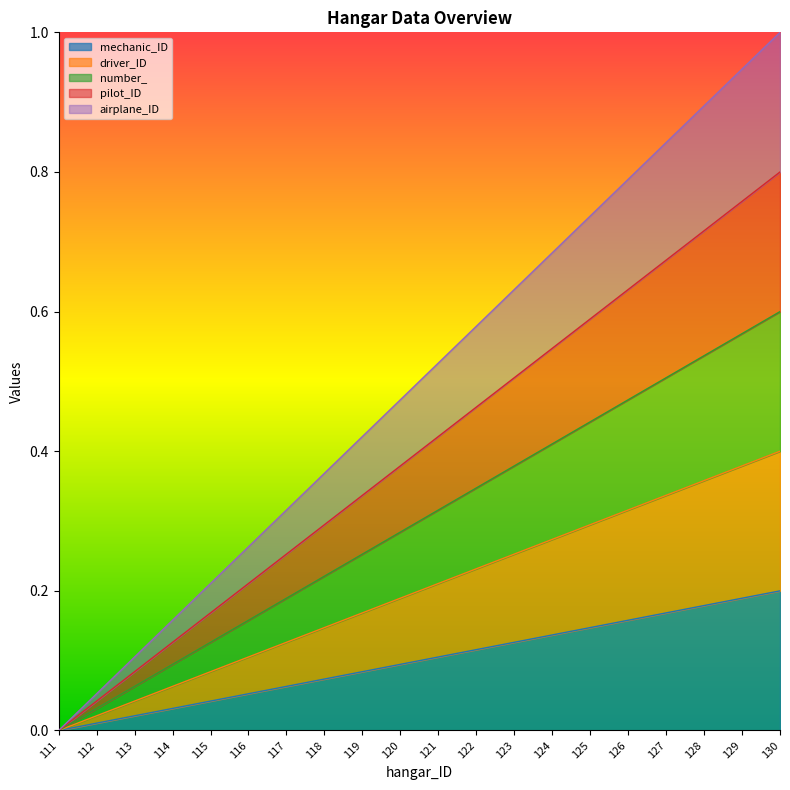

Rank the series by their average value, from highest to lowest.

airplane_ID, number_, pilot_ID, driver_ID, mechanic_ID